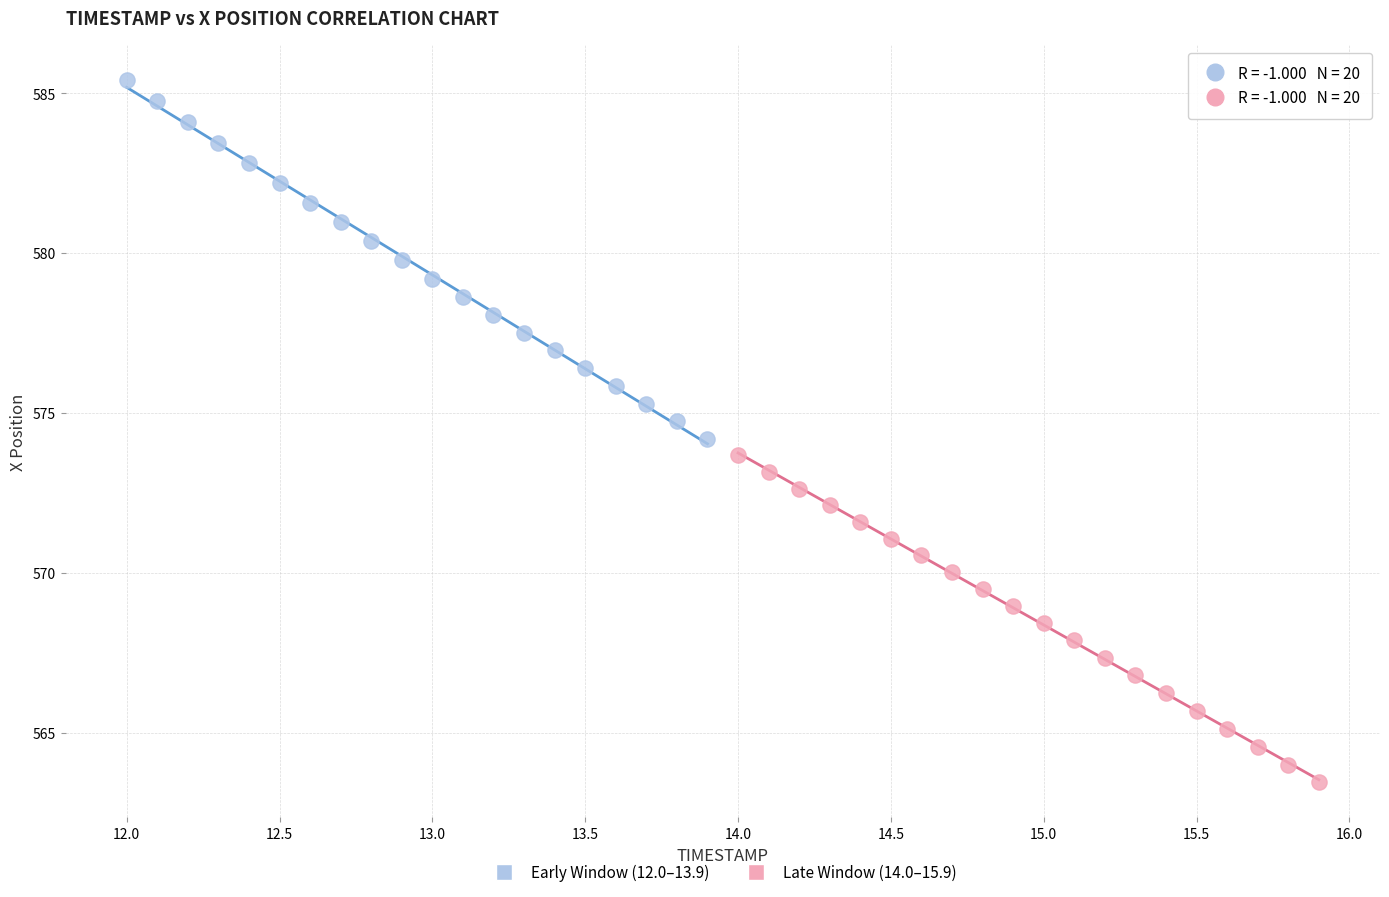

Which series contains the lowest Y value?

Late Window (14.0–15.9)